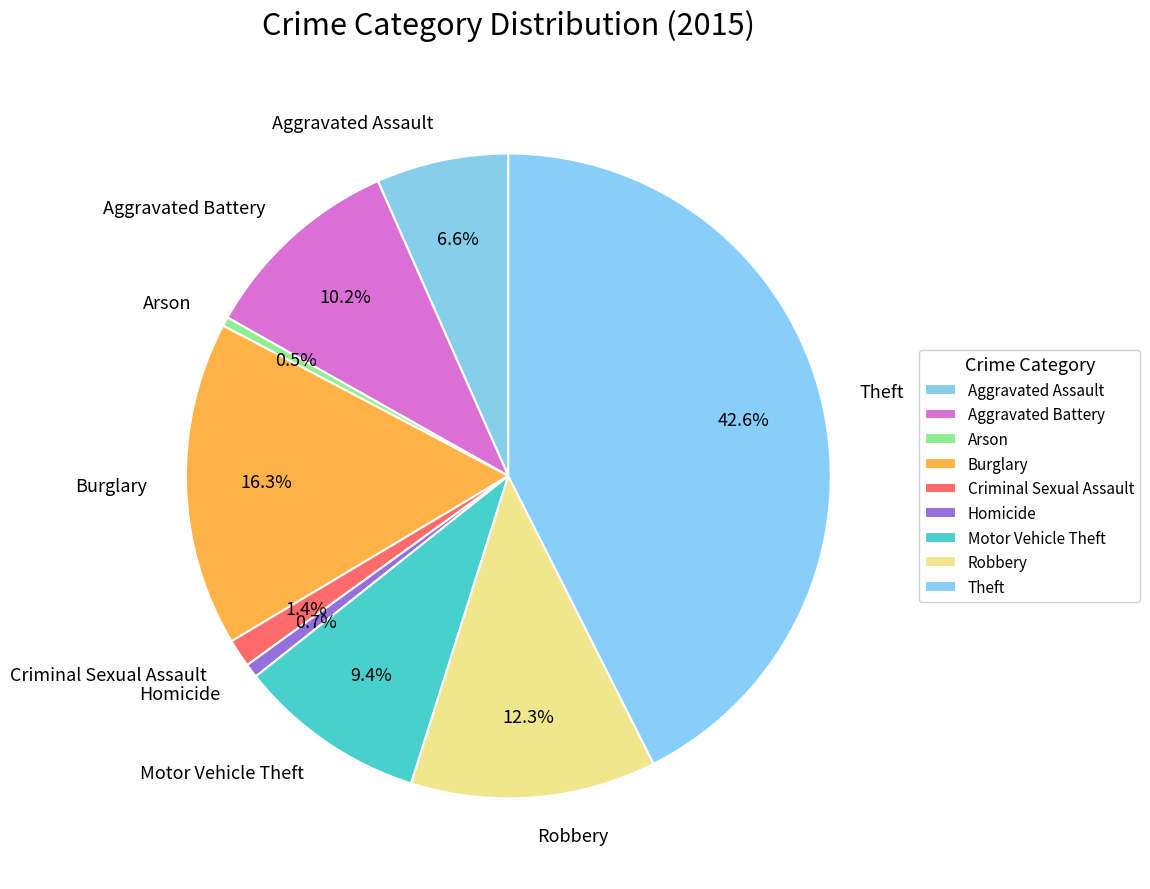

Is there any slice that represents more than half of the pie?

No